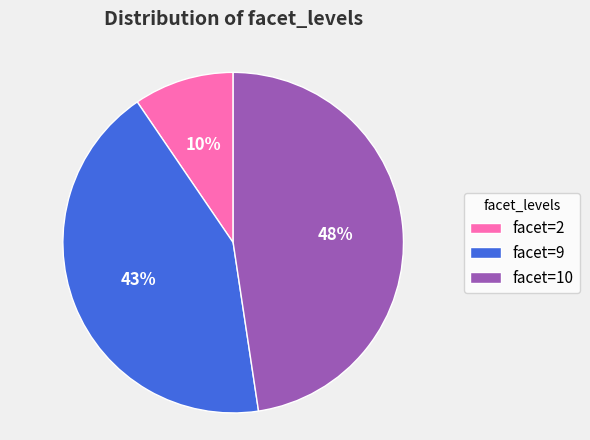

To the nearest percent, what is the difference between the facet=9 and facet=2 slice percentages?

33%